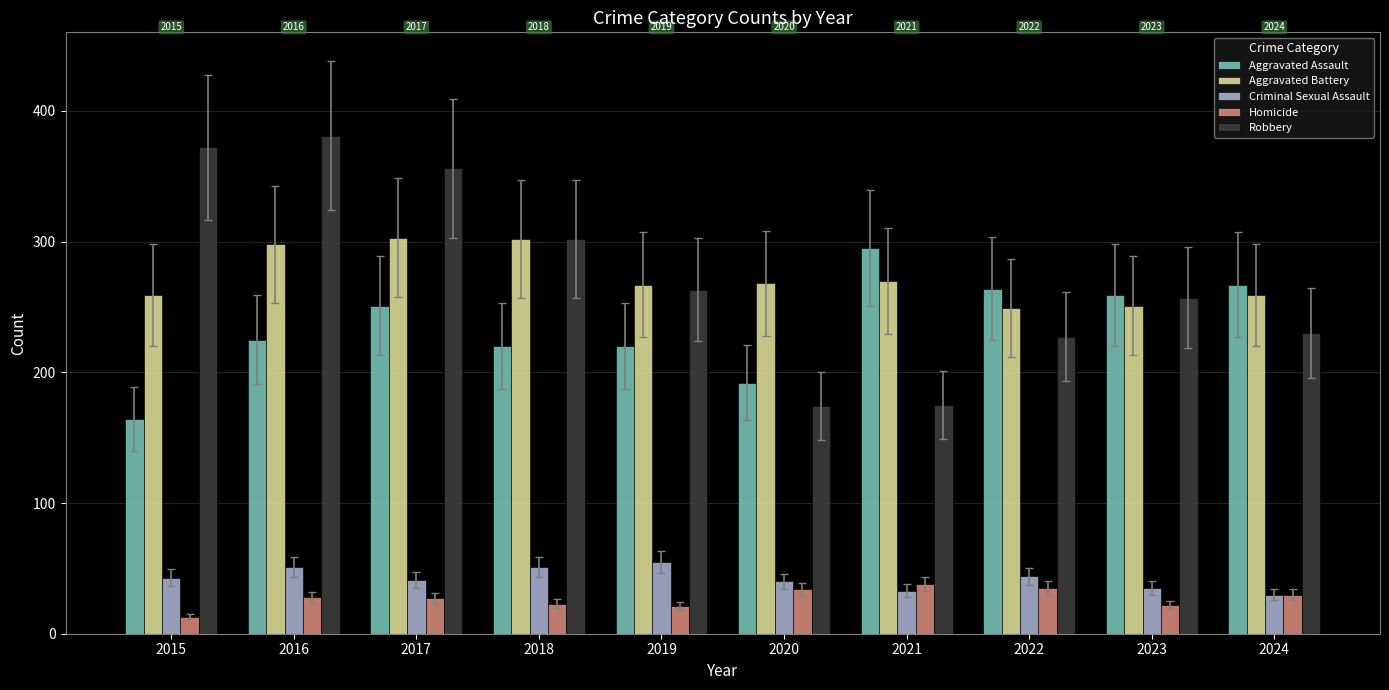

What is the average value of the Criminal Sexual Assault series?

42